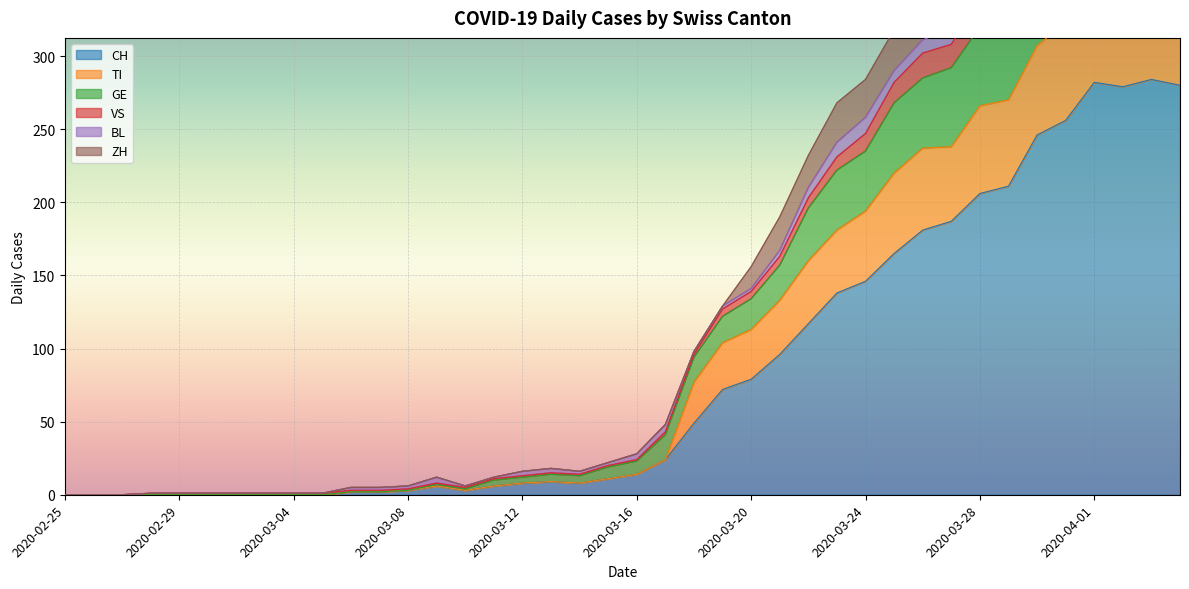

At which label is ZH closest to 177?

2020-03-23